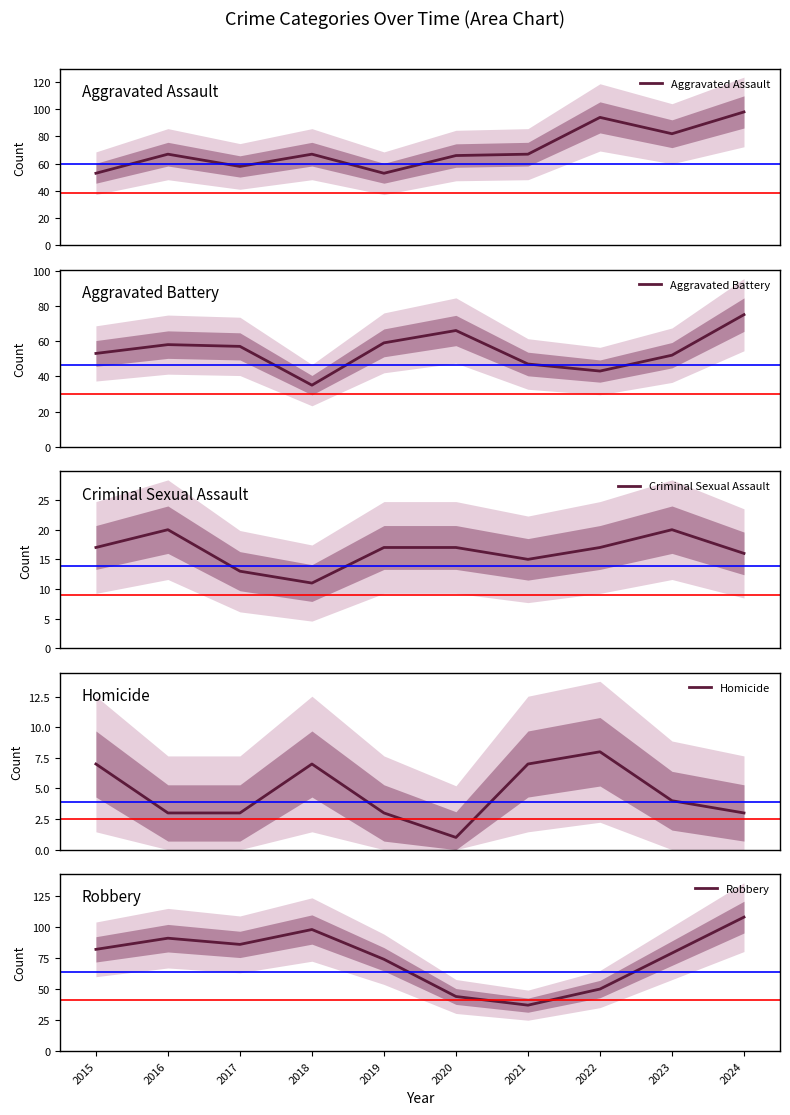

How many interior local valleys does the Criminal Sexual Assault series have?

2